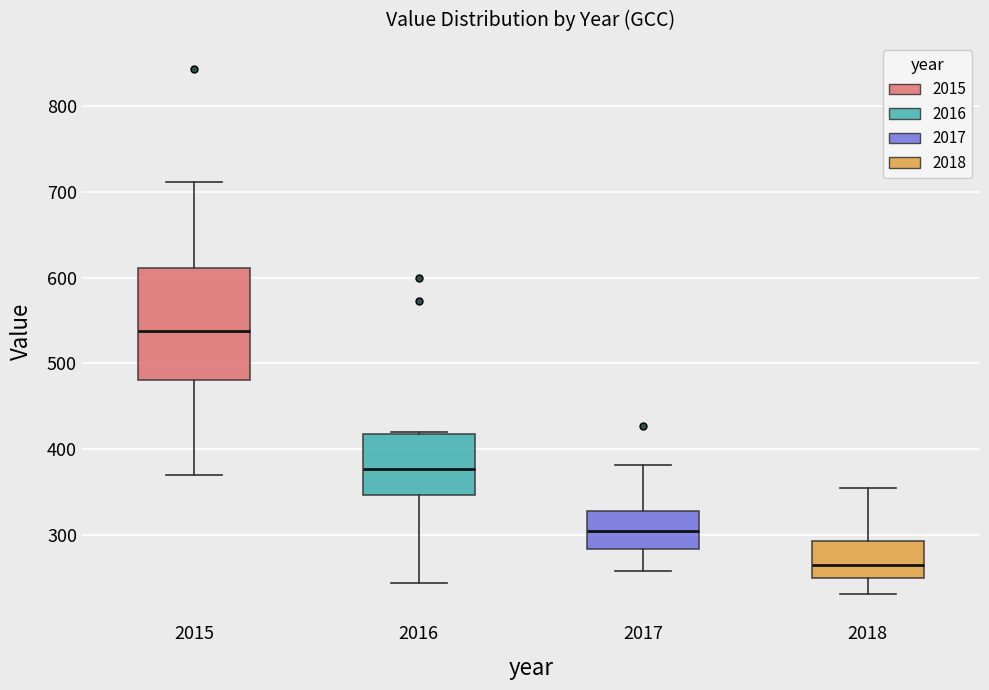

Reading left to right, transcribe this box plot: for each box, give where its median line is, the range the box spans, and where its two whiskers end, as read against the y-axis. The values are not printed on the chart, so give them approximately, as read against the axis.

2015: median 540, box 480 to 610, whiskers 370 to 710
2016: median 380, box 350 to 420, whiskers 240 to 420
2017: median 300, box 280 to 330, whiskers 260 to 380
2018: median 270, box 250 to 290, whiskers 230 to 350